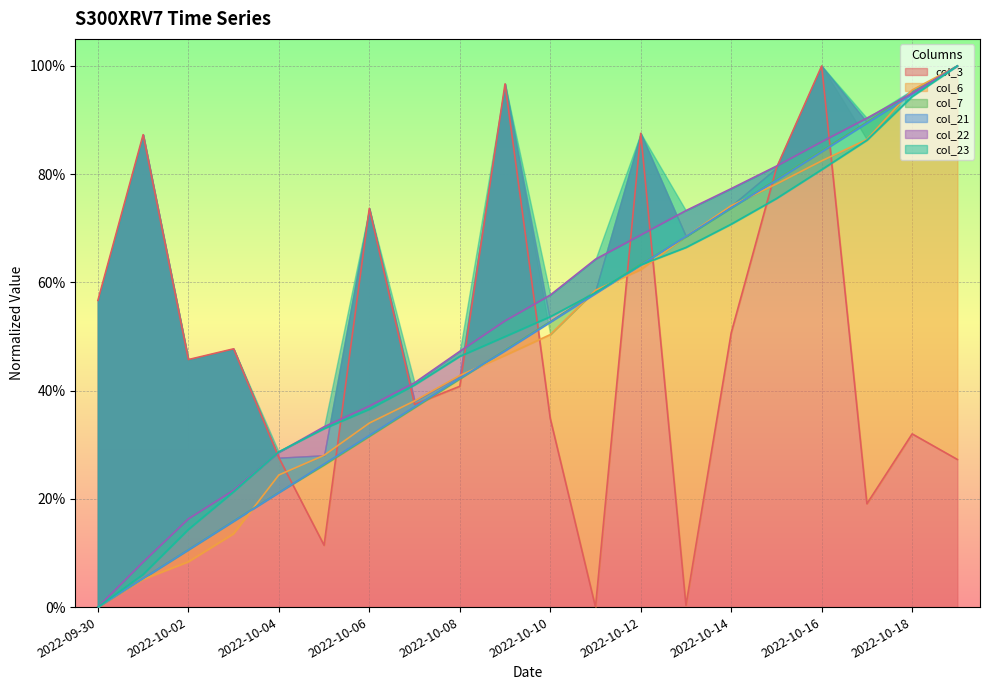

At which label does col_22 reach its peak?

2022-10-19